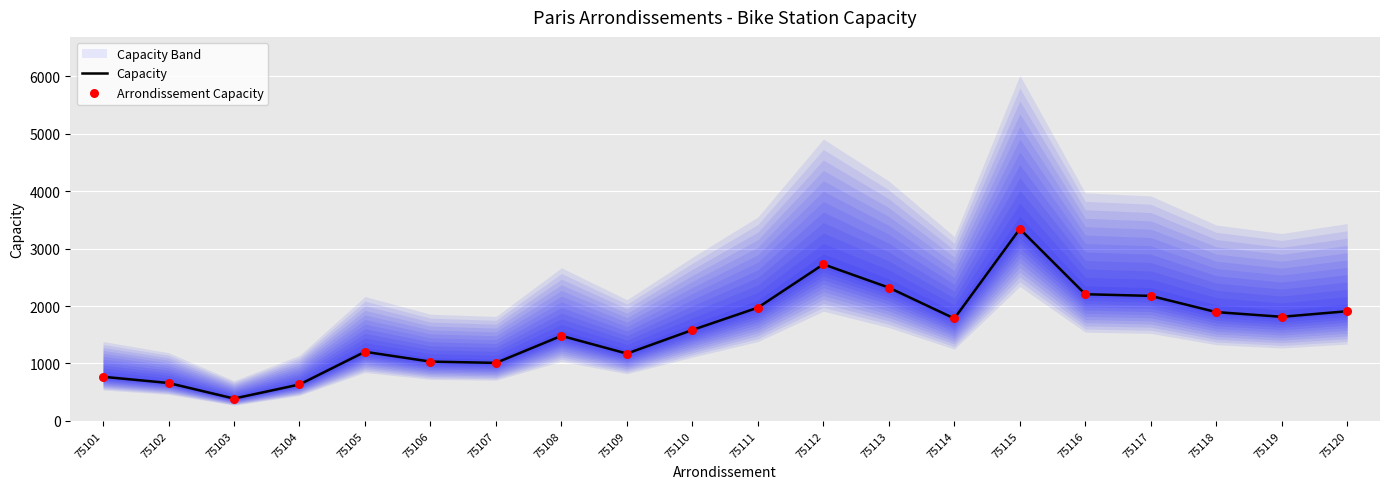

The Capacity series shows 1032 at 75106. True or false?

True